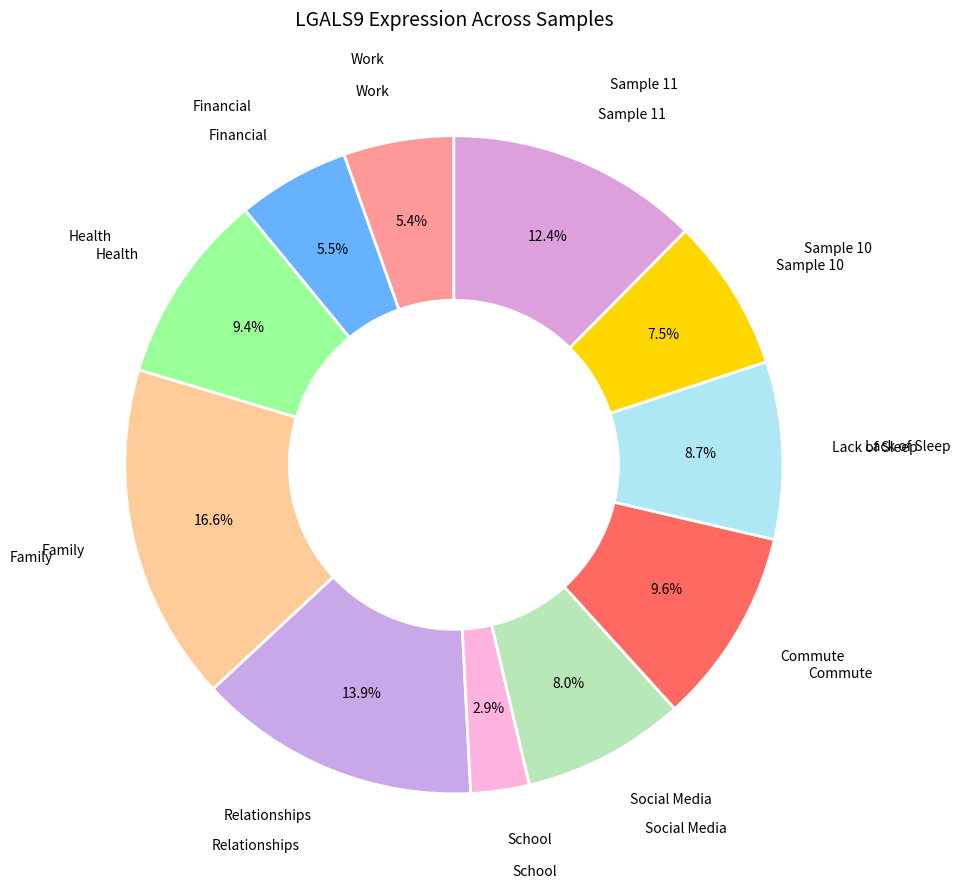

How many segments does this pie chart have?

11